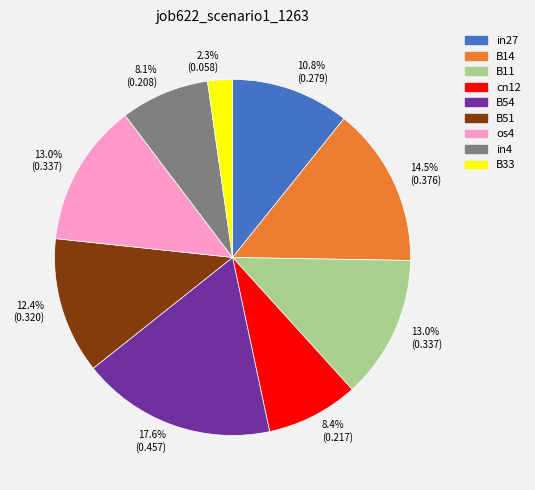

Does any single category account for the majority?

No